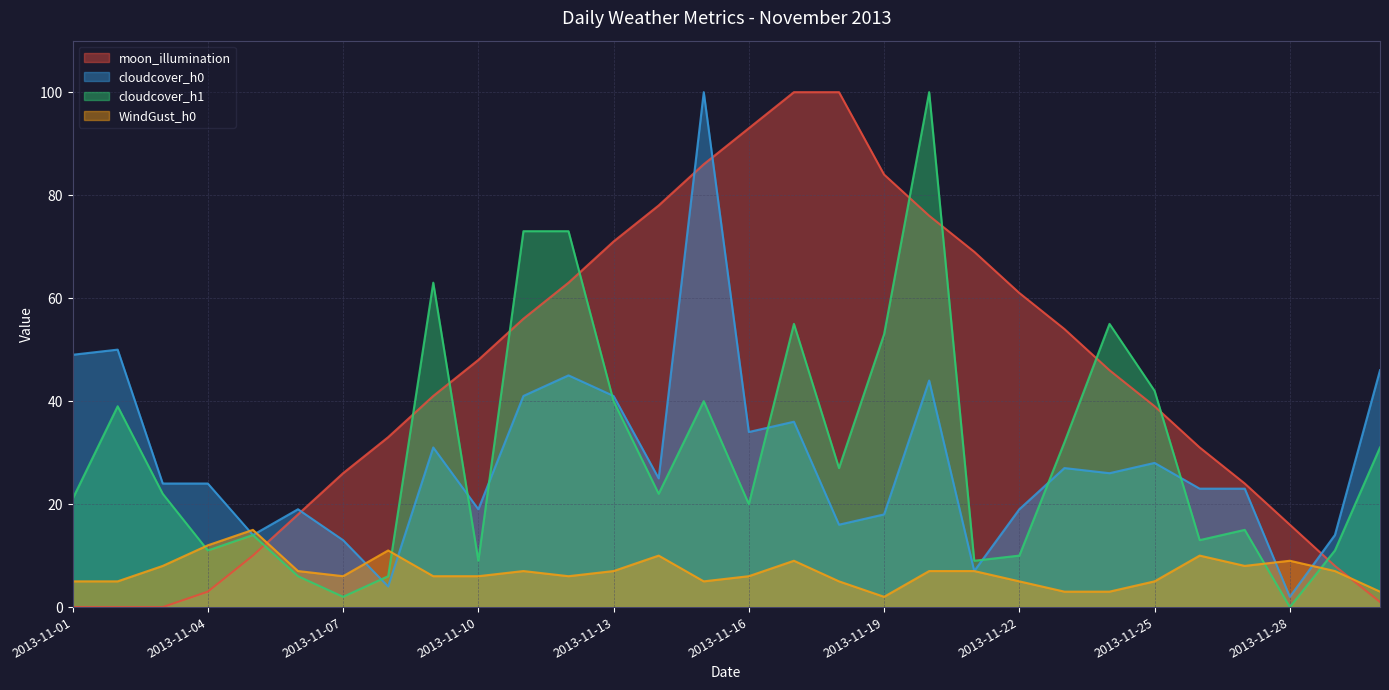

At how many categories does at least one series exceed 24?

23